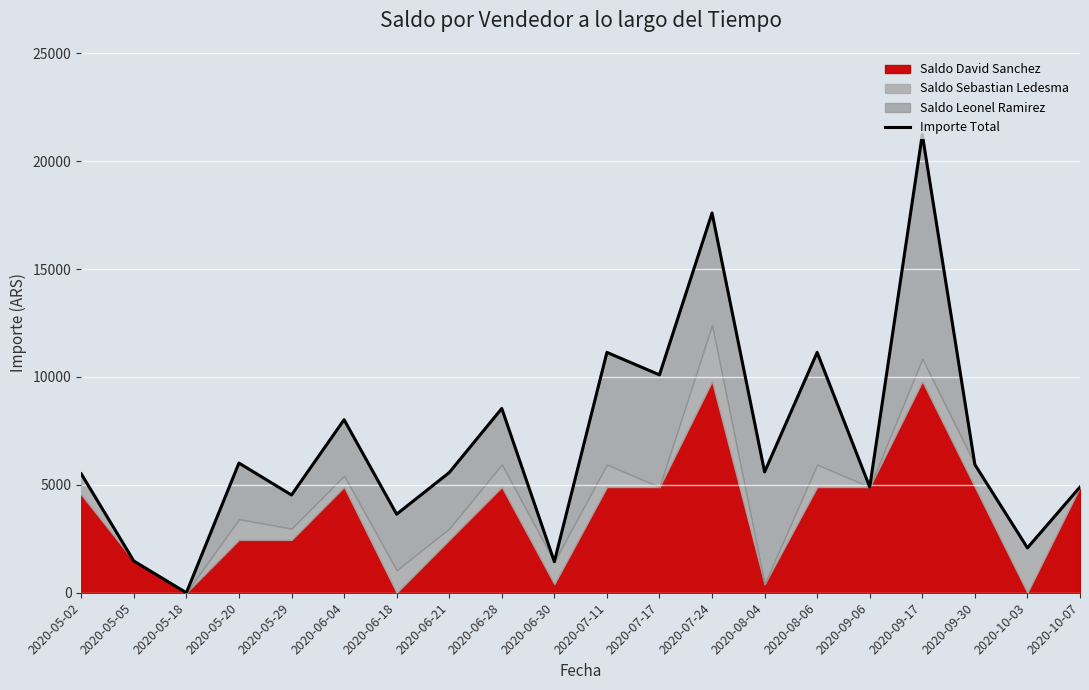

The value at 2020-09-06 is 4900. True or false?

True